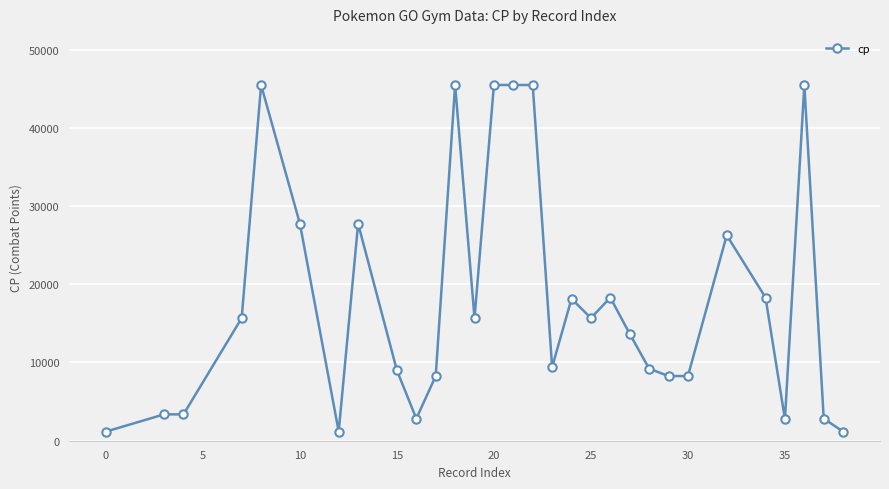

What is the smallest value displayed?

1165